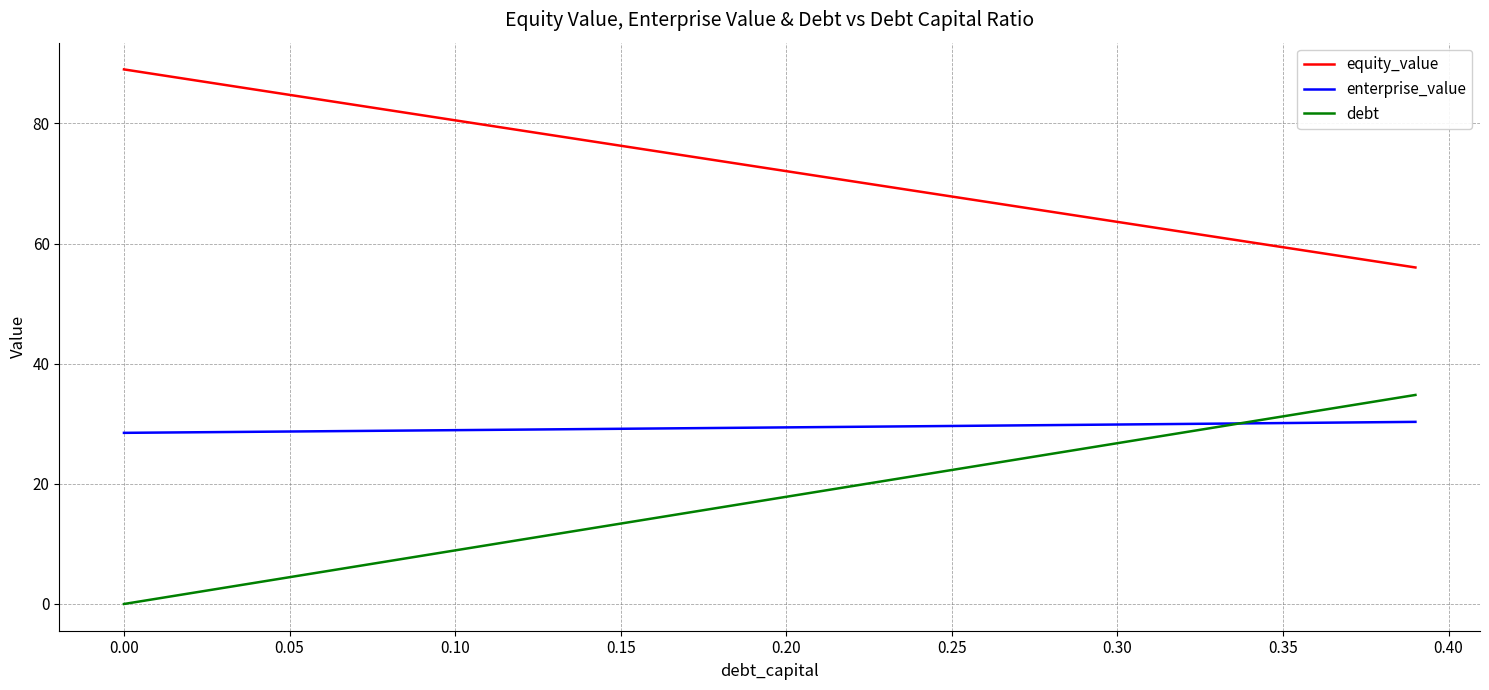

What is the minimum value for enterprise_value?

28.5